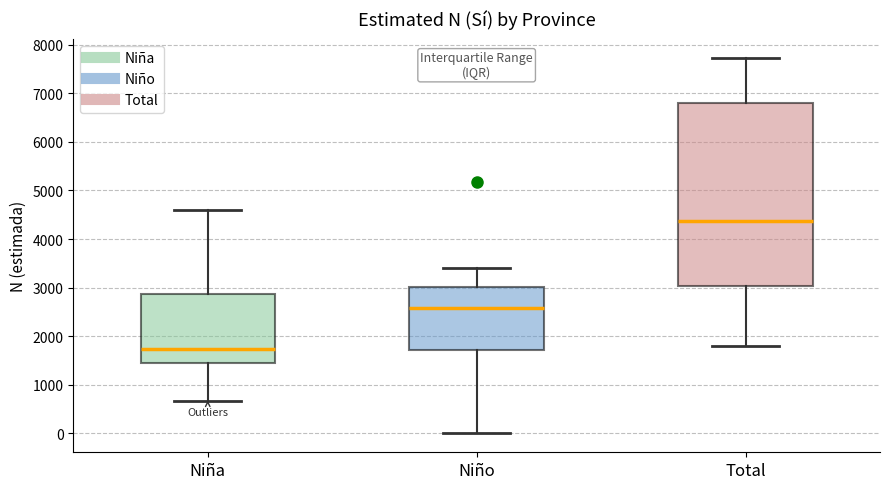

Comparing the boxes themselves (not the whiskers), which one is the tallest?

Total